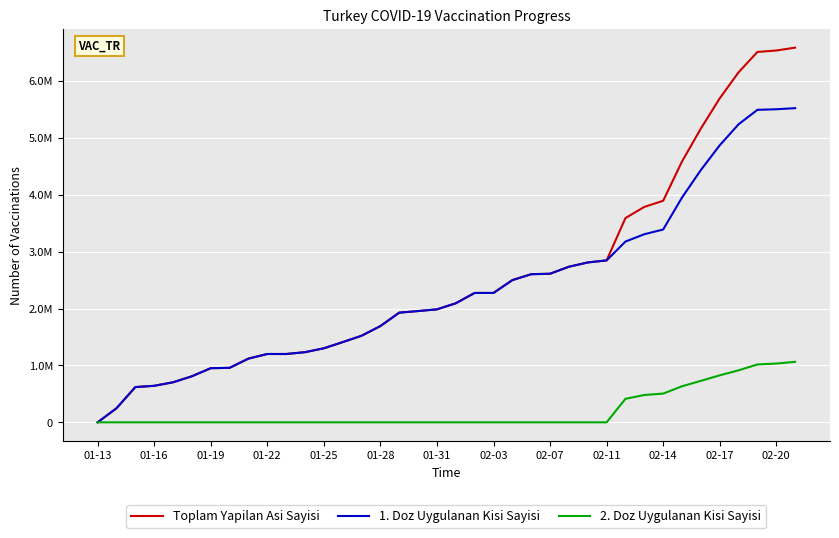

Does the chart display data point markers on the line(s)?

No